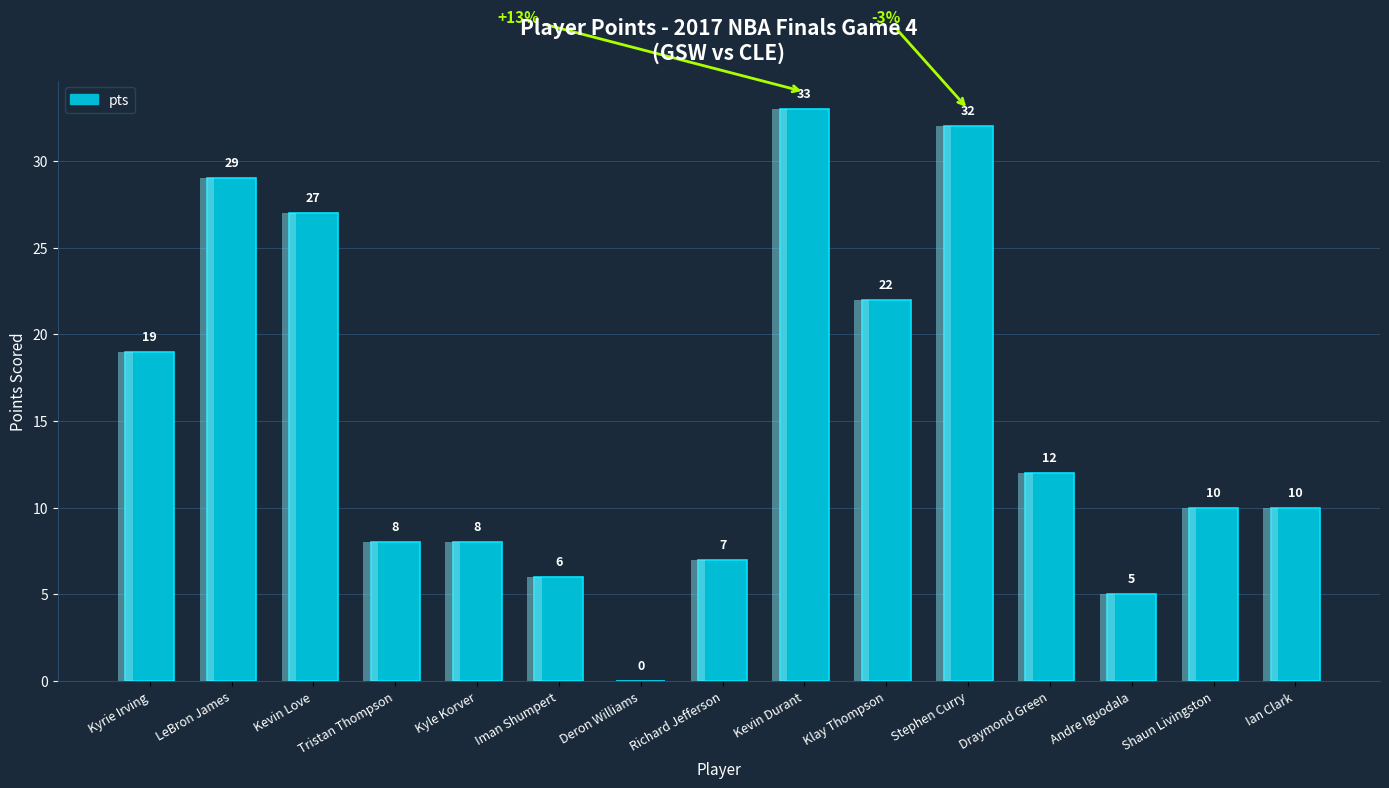

What is the average value?

15